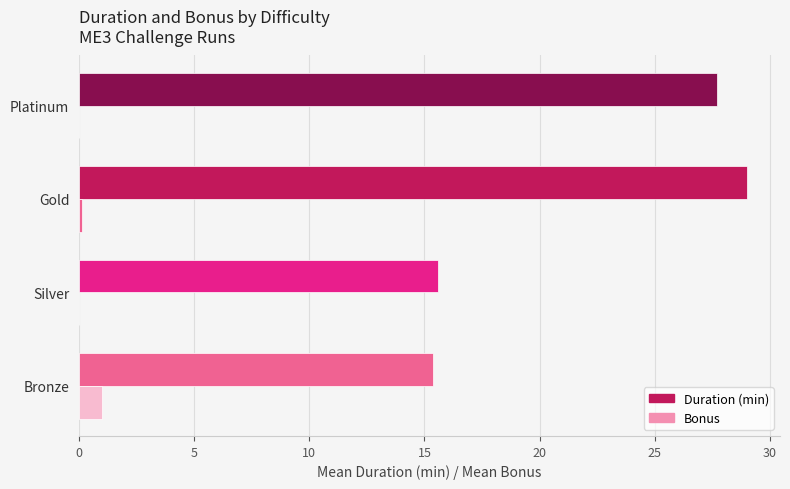

How many series are shown in this chart?

2